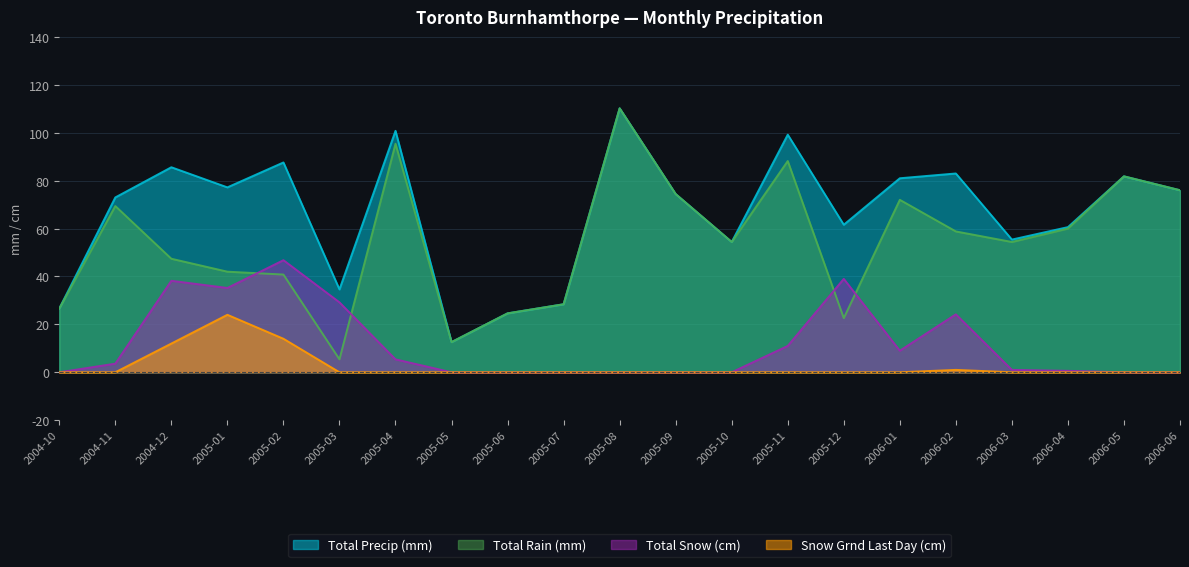

What is the total value across all series at 2005-01?

178.4